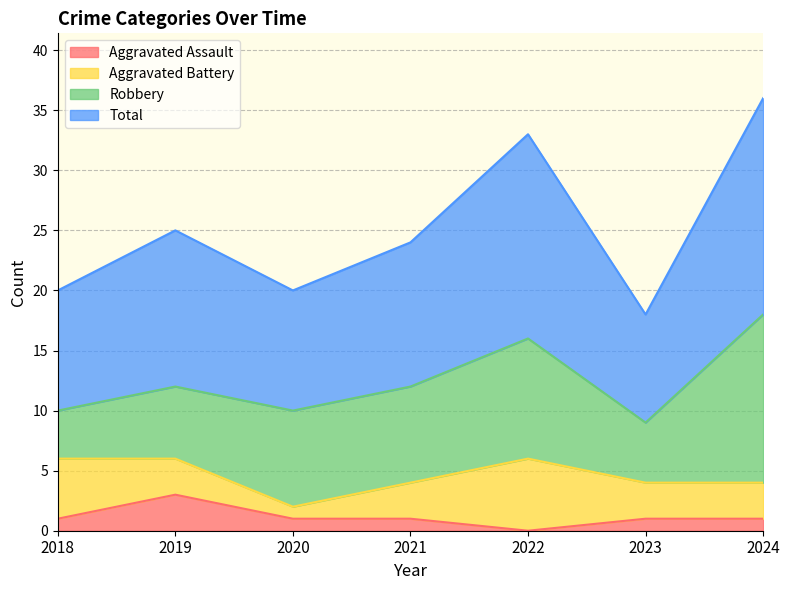

Does the chart display data point markers on the line(s)?

No